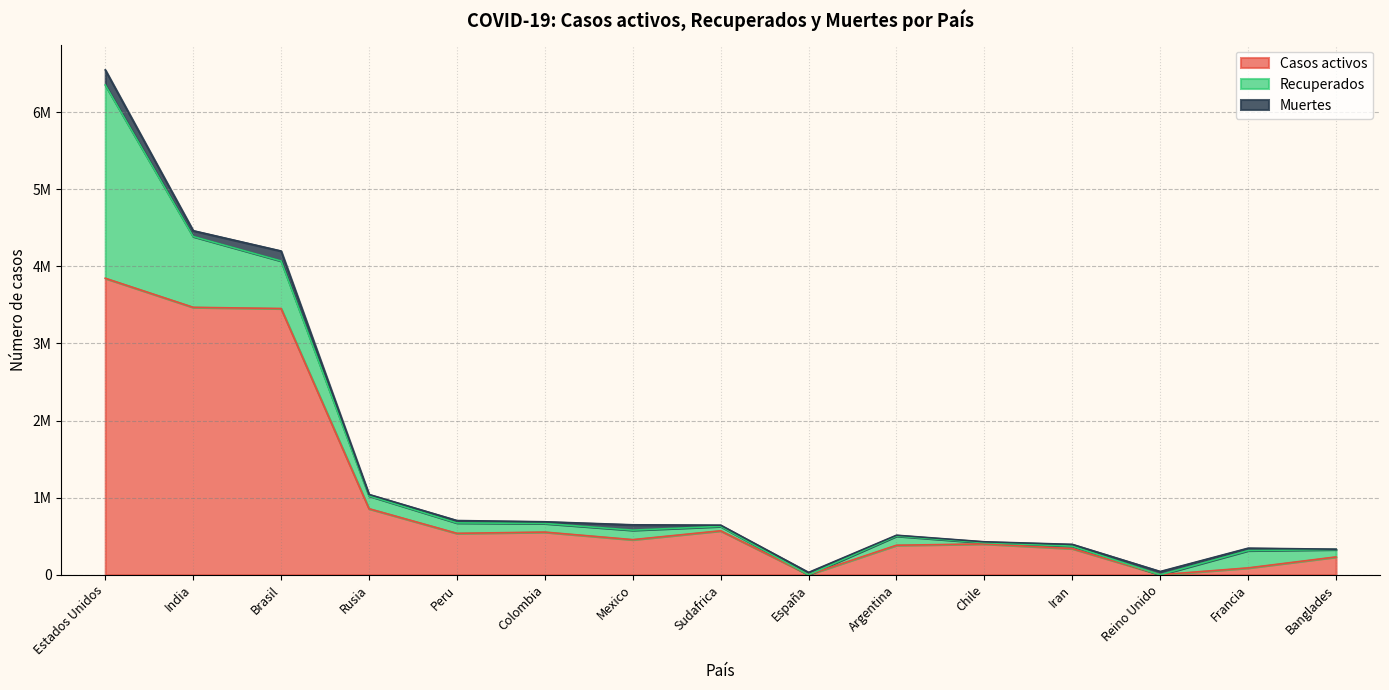

The Muertes series shows 29628 at España. True or false?

True